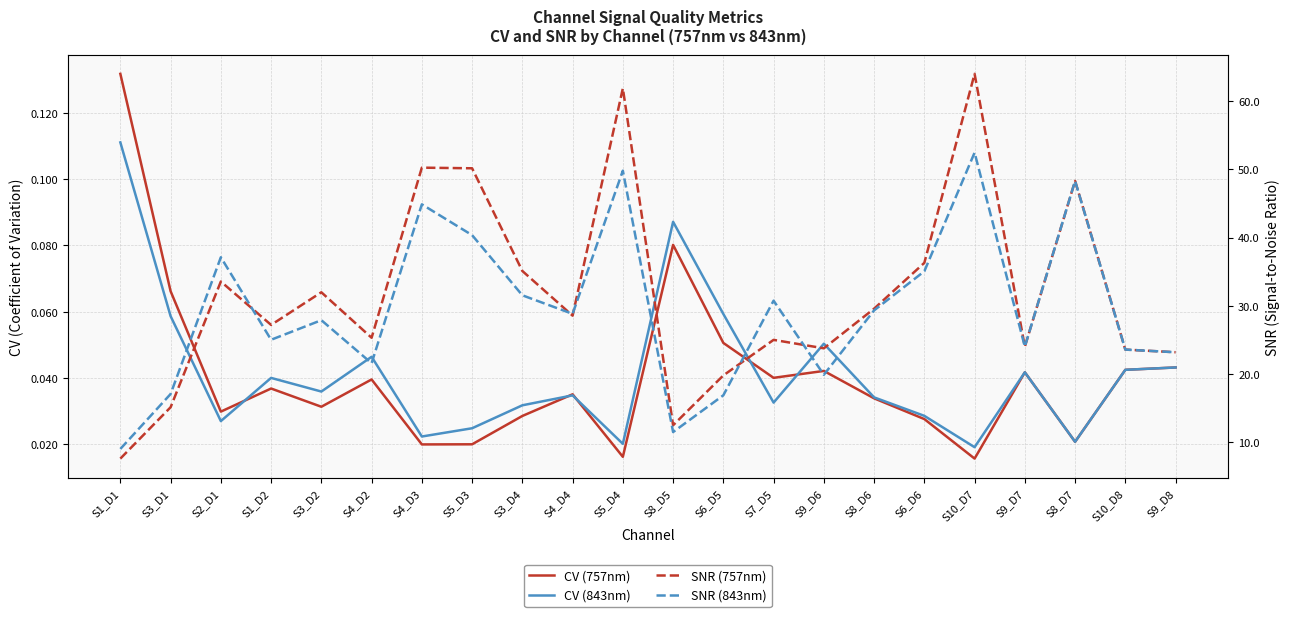

How many lines are shown in the chart?

4